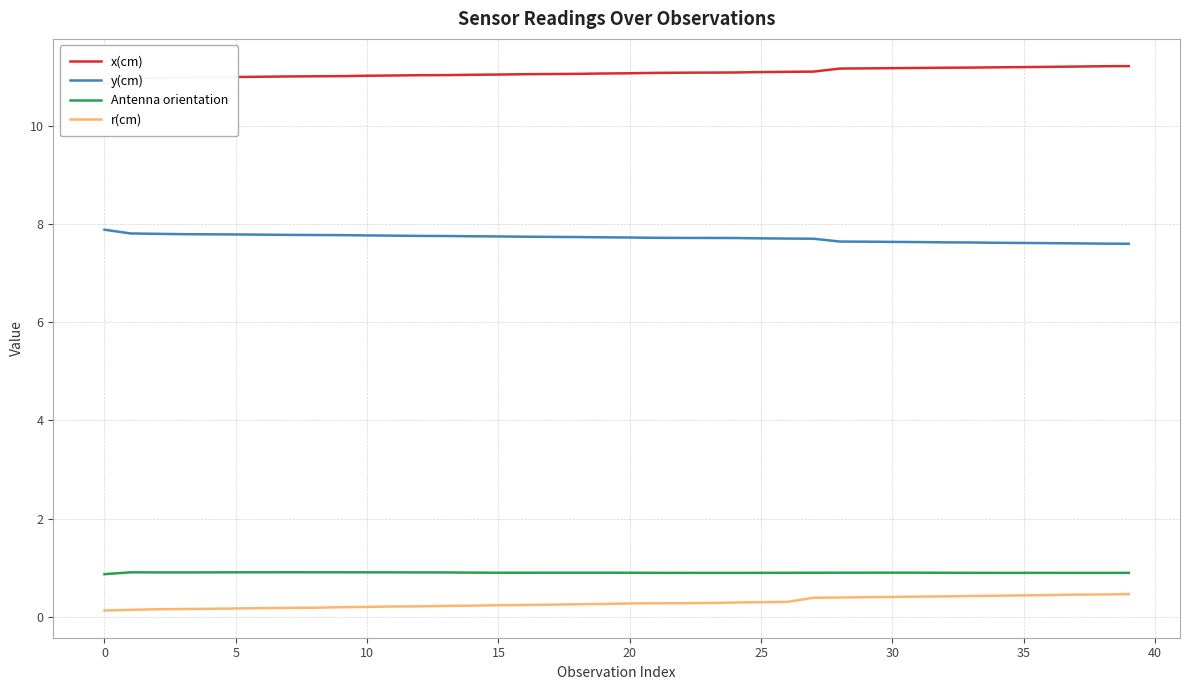

What is the highest value of the r(cm) series?

0.5